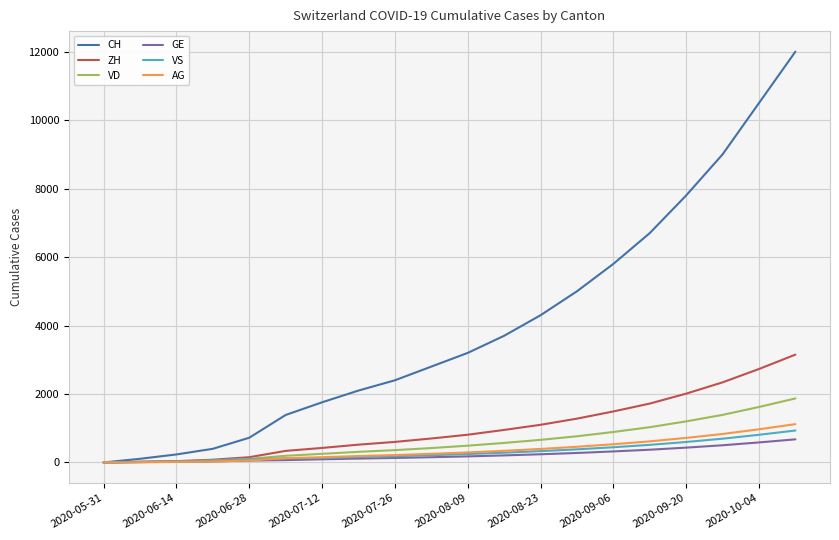

What is the greatest value displayed?

12000